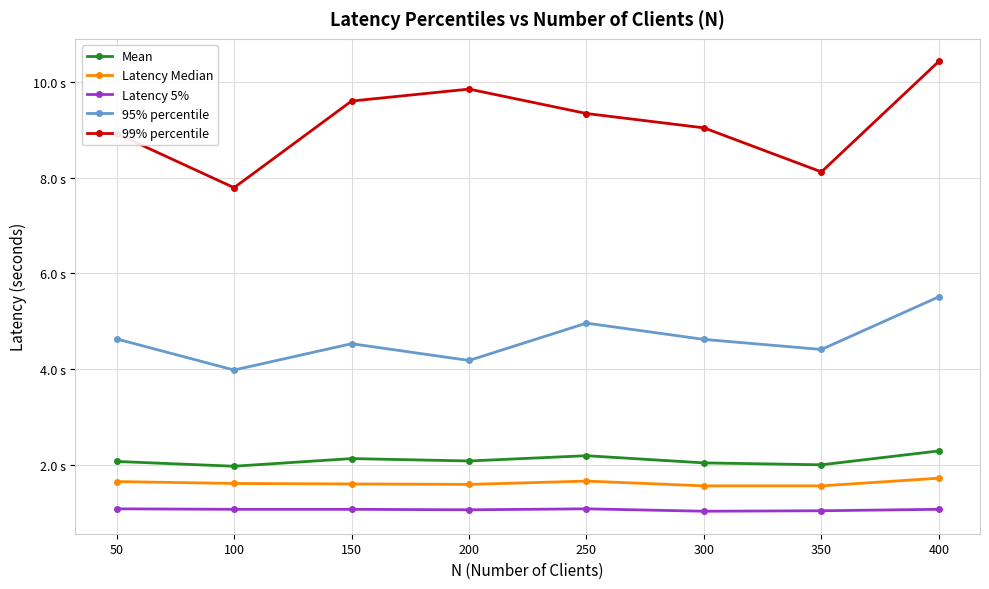

Is this an area chart (filled region under the line)?

No